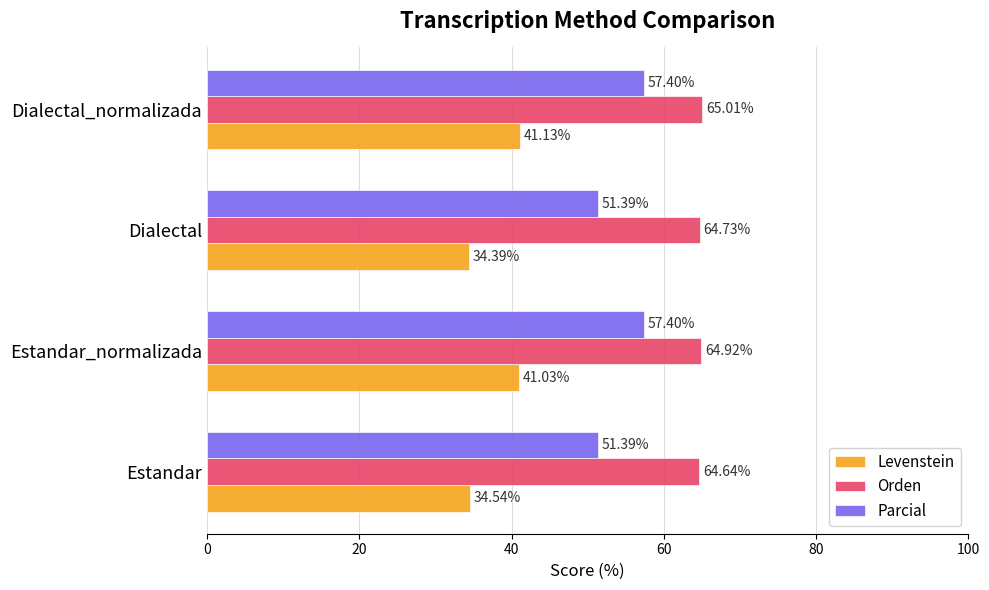

What is the sum of the Levenstein values at Estandar and Dialectal_normalizada?

75.7